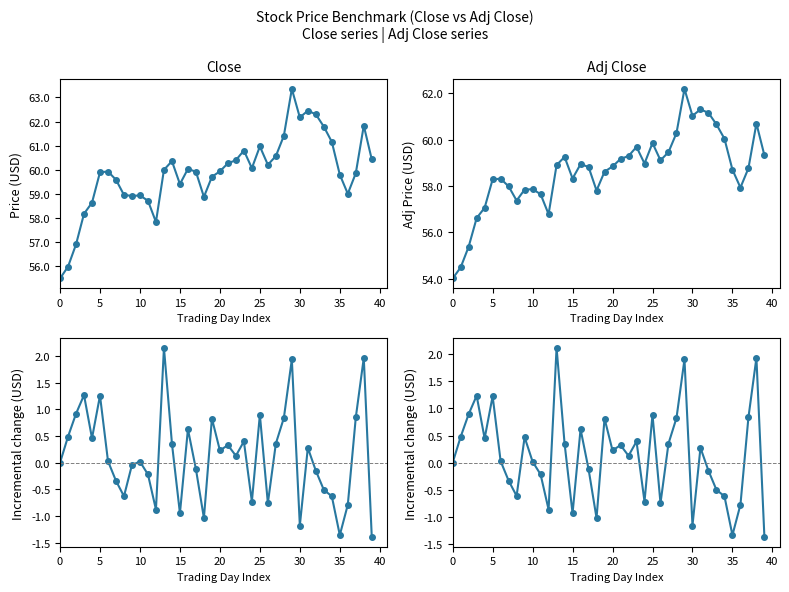

What are all the series names shown in the legend?

Close, Adj Close, Close diff, Adj Close diff